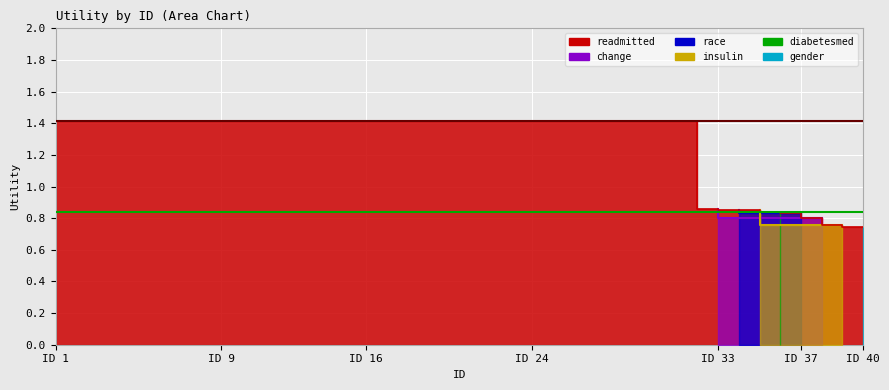

True or false: max Utility (readmitted) has a value of 2.5 at ID 1.

False